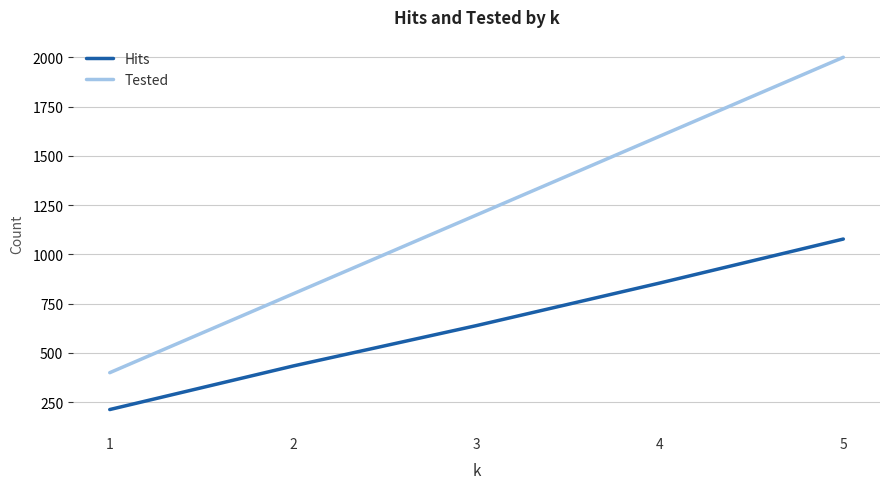

Reading left to right, extract all data points from this chart.

Hits: 1=213	2=434	3=639	4=855	5=1078
Tested: 1=400	2=800	3=1200	4=1600	5=2000